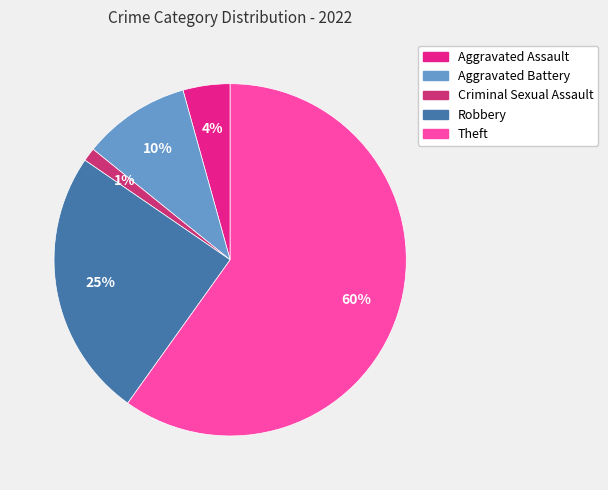

Is the sum of Criminal Sexual Assault and Theft greater than half?

Yes